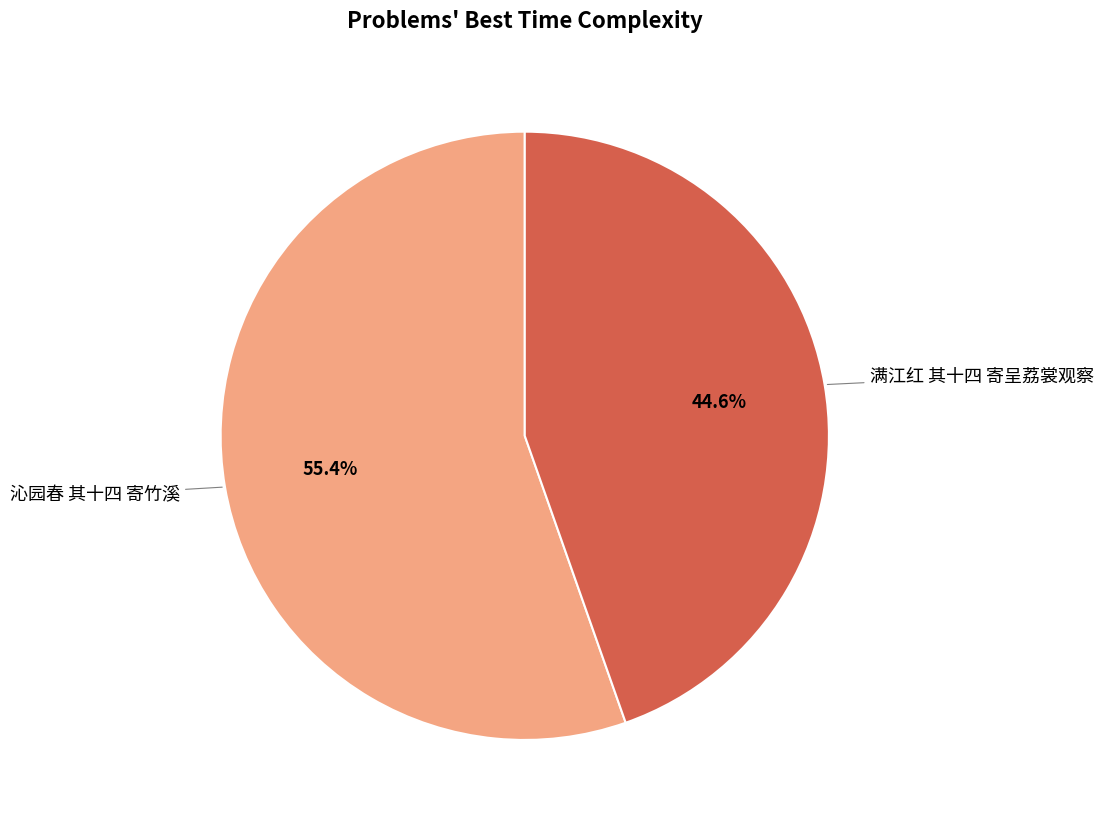

Is there any slice that represents more than half of the pie?

Yes